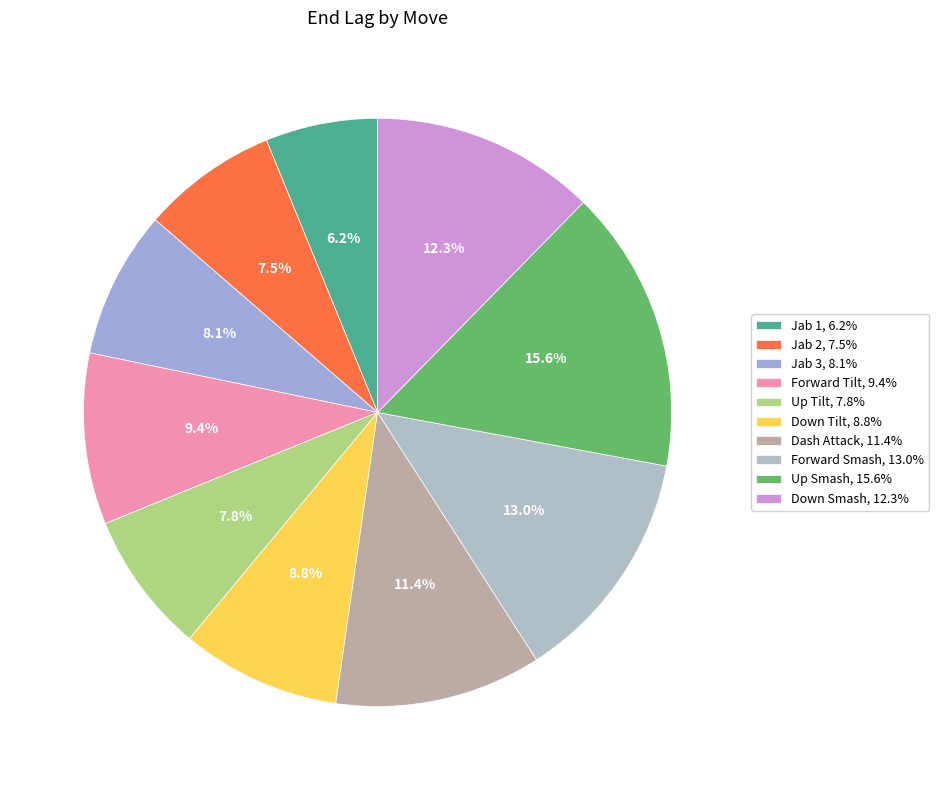

To the nearest percent, what is the combined percentage of Up Smash and Dash Attack?

27%